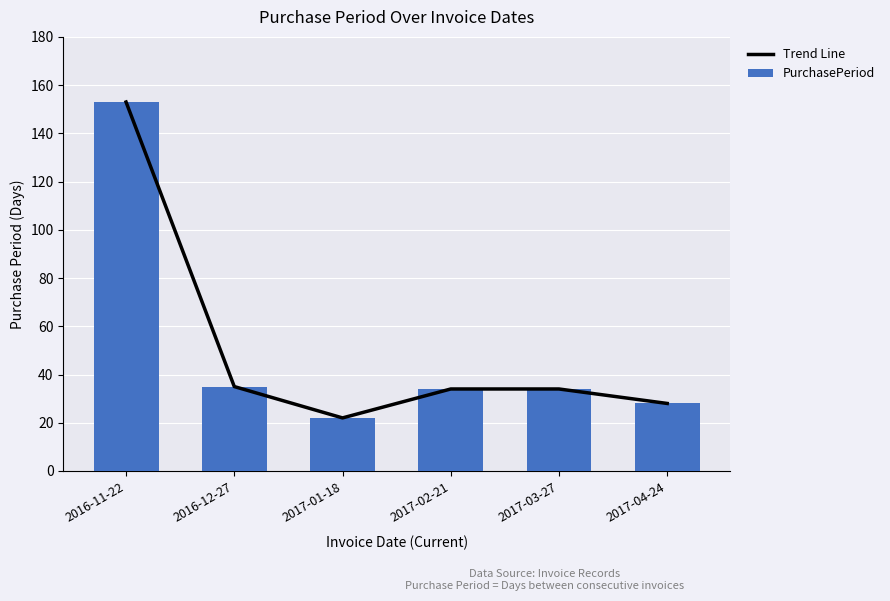

How many values in the Trend Line series are below 34?

2